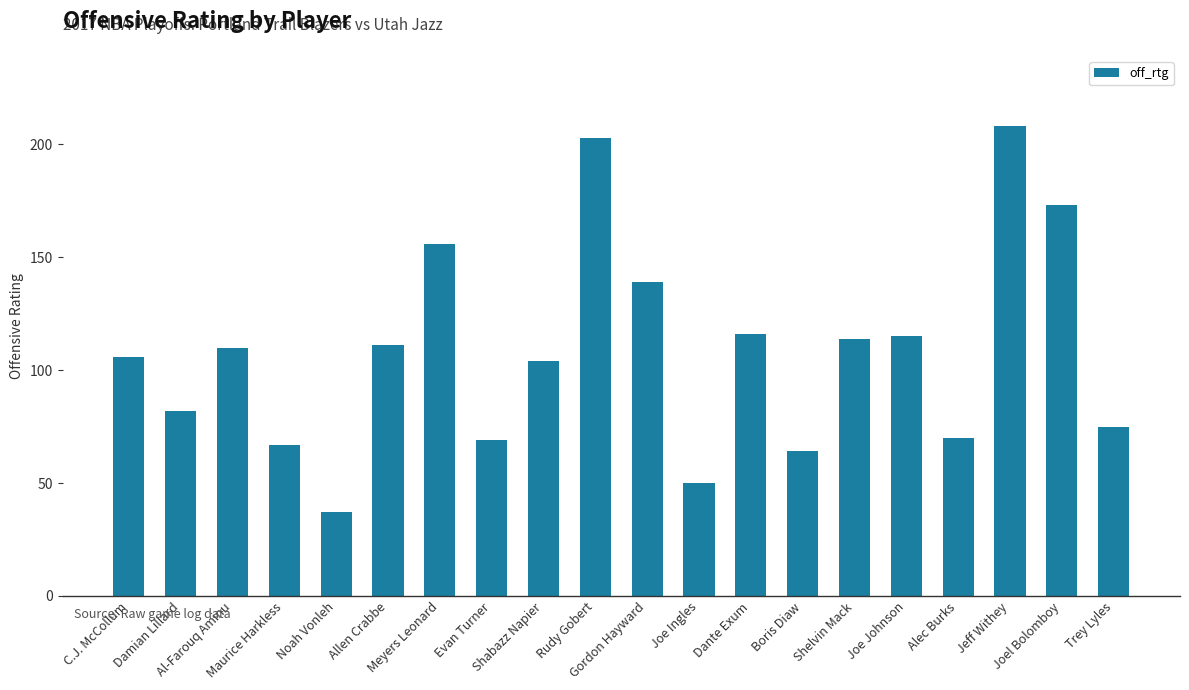

What is the maximum value shown in the chart?

208